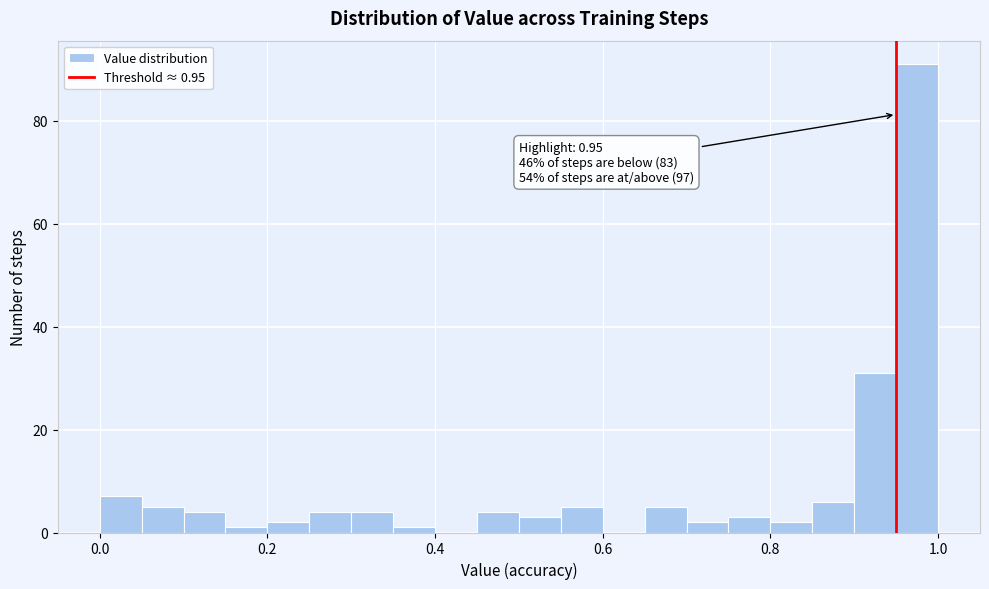

Around what value on the x-axis is the tallest bar? Give the approximate position of its centre, as read against the axis.

0.98